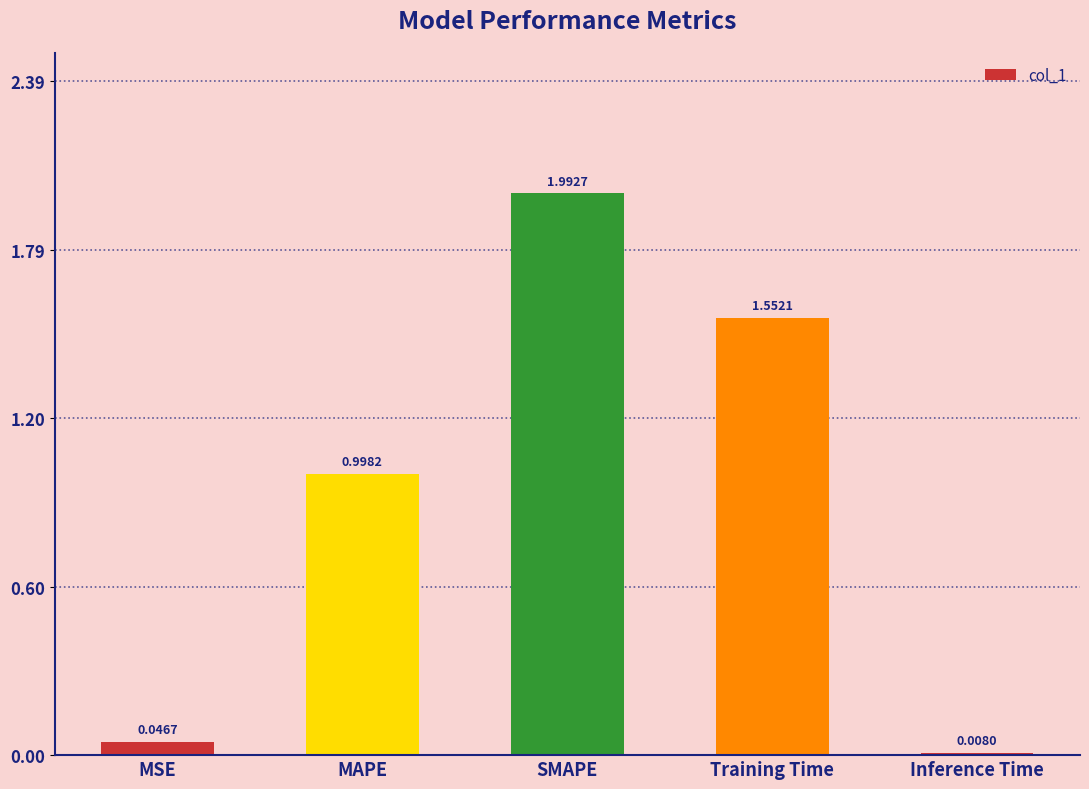

At which label is the value closest to 1?

MAPE